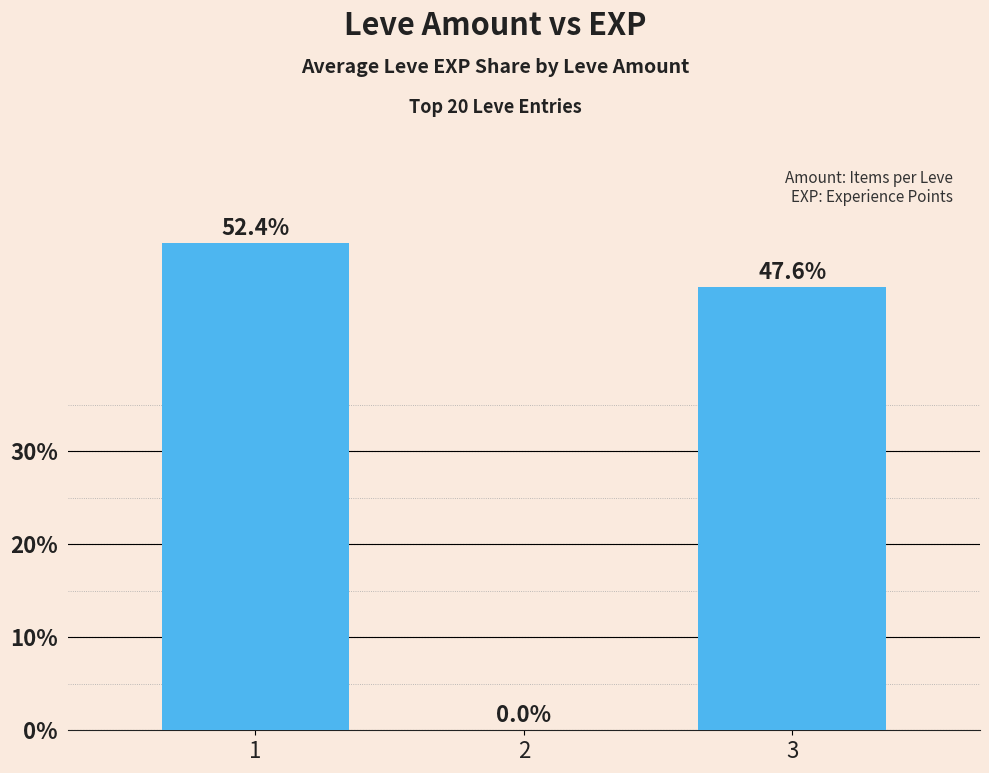

Reading left to right, list all the values displayed in this chart.

52.4	0.0	47.6